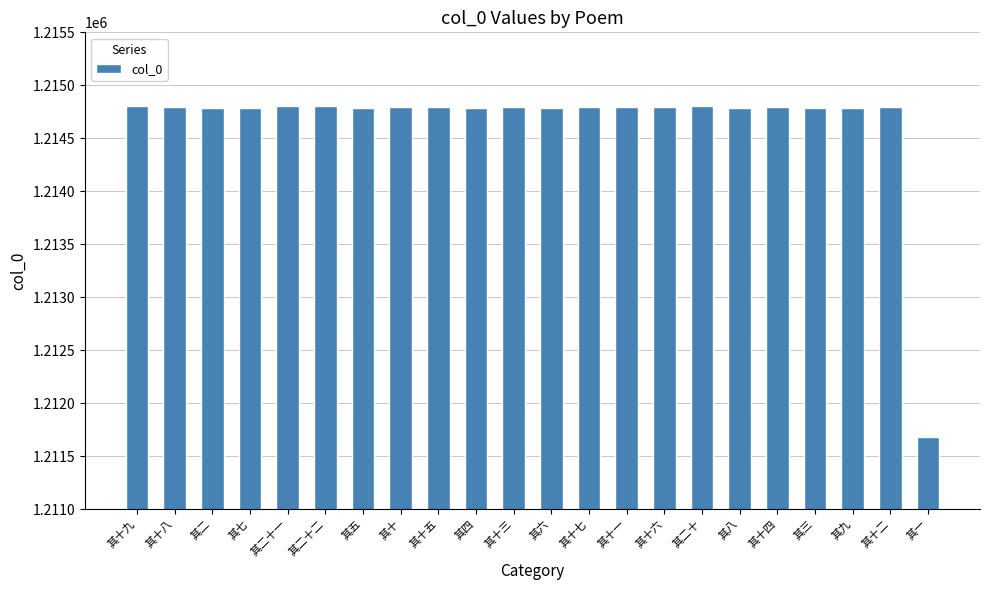

What is the minimum value shown in the chart?

1211677